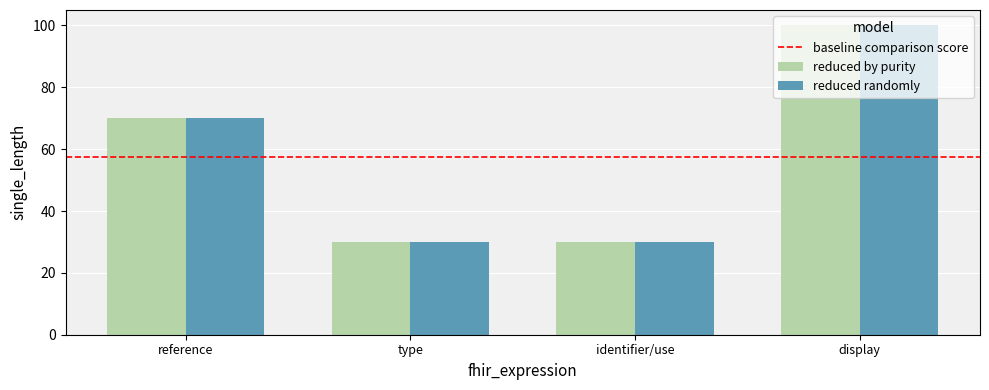

What is the difference between the second highest and second lowest values in the reduced by purity series?

40